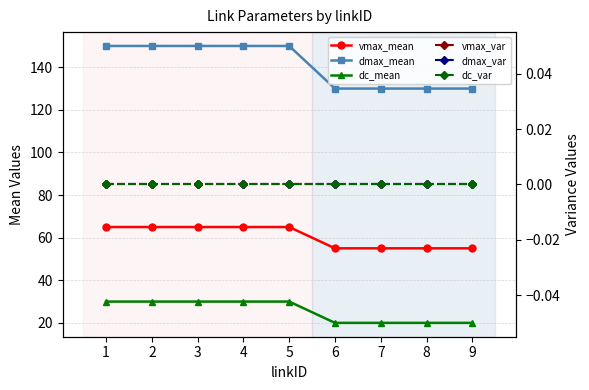

Between 4 and 2, which is larger?

4